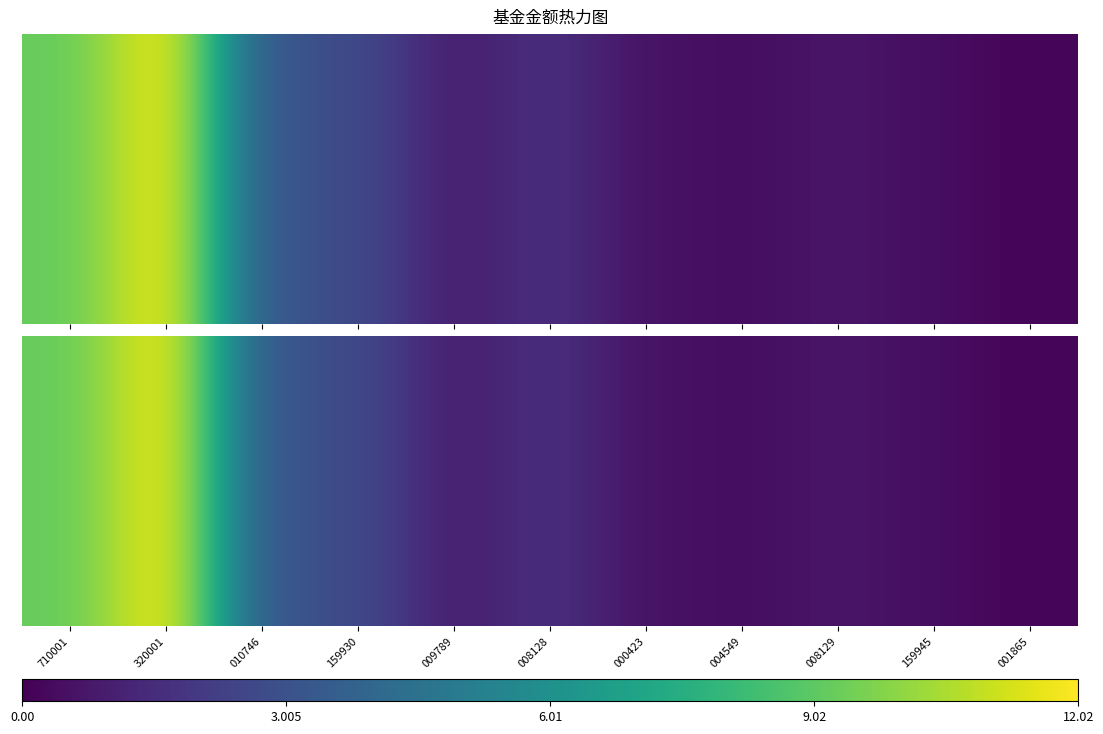

The chart shows a value of 1.2 at 008129. True or false?

False